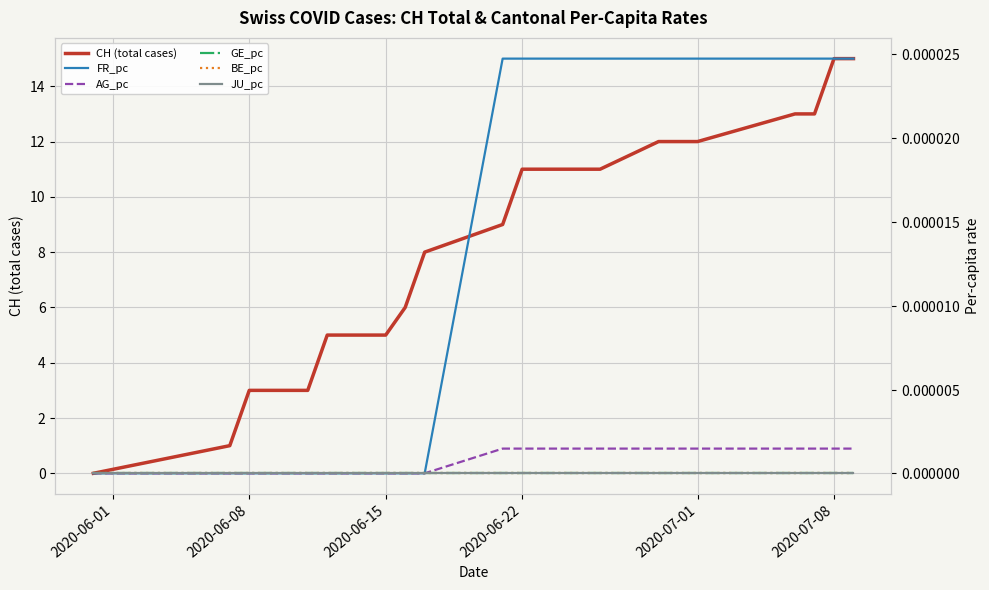

Which series has the widest spread of values?

CH (total cases)